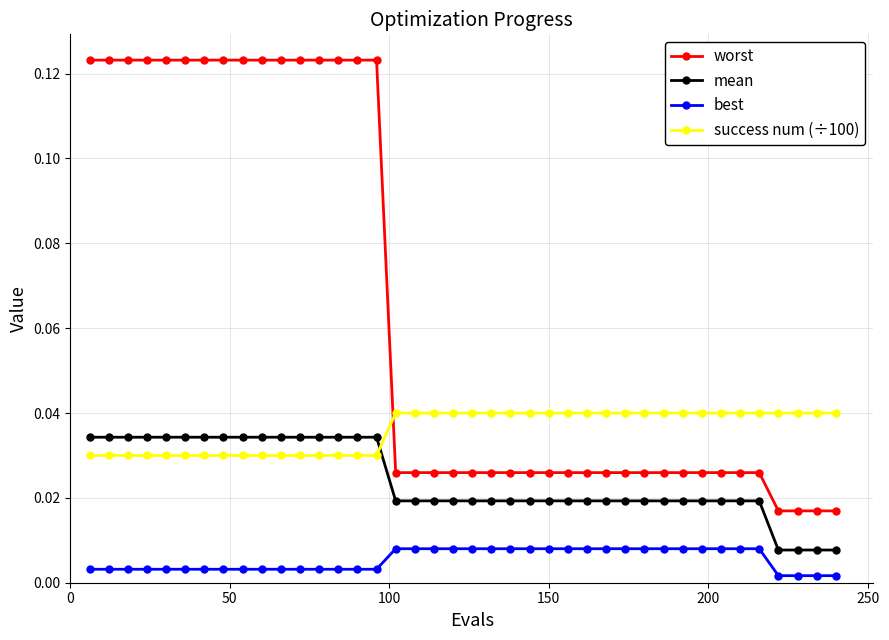

True or false: best and mean intersect in this chart.

False